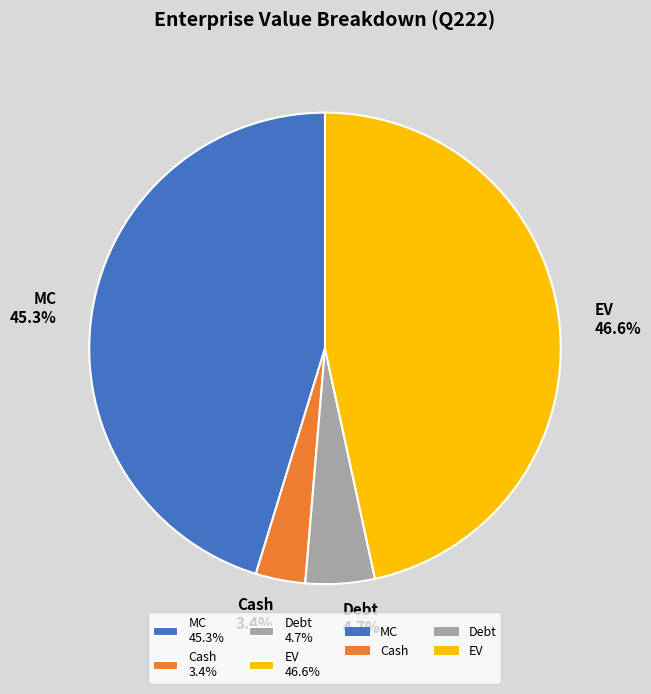

The Debt slice represents 12% of the pie. True or false?

False